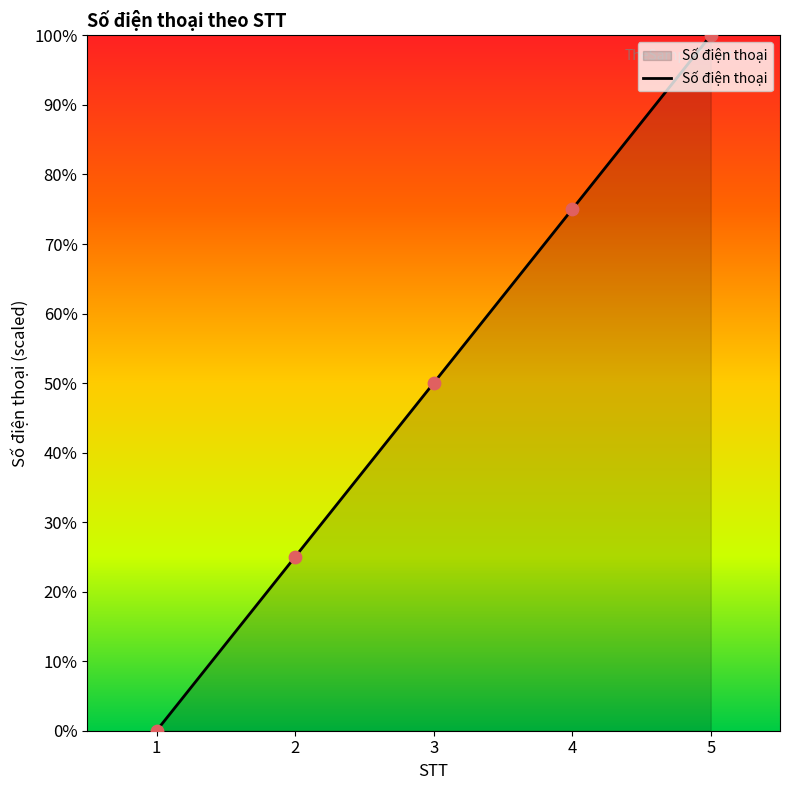

What is the ratio of the value at 2 to the value at 3?

0.5